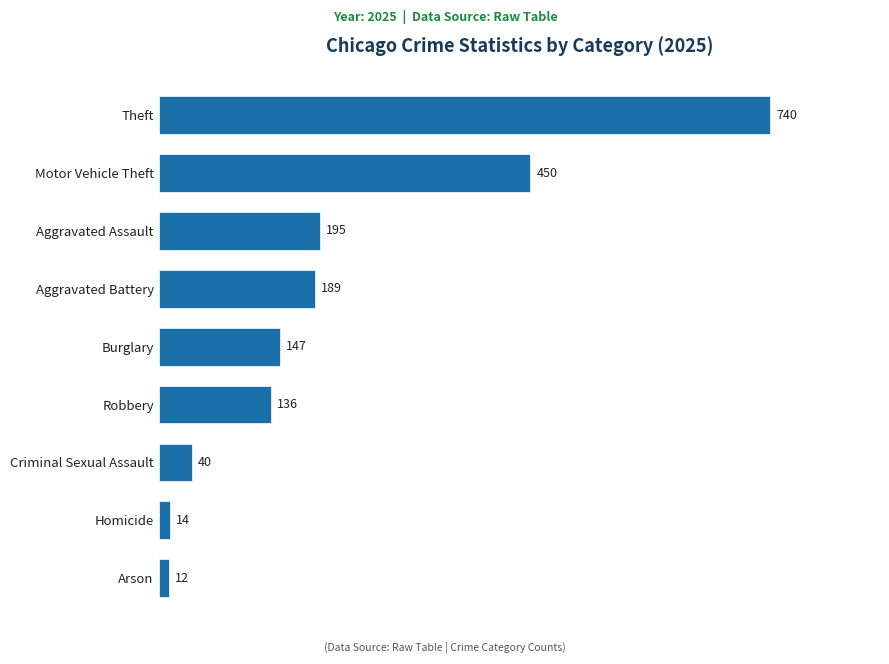

What is the sum of the values at Arson and Motor Vehicle Theft?

462